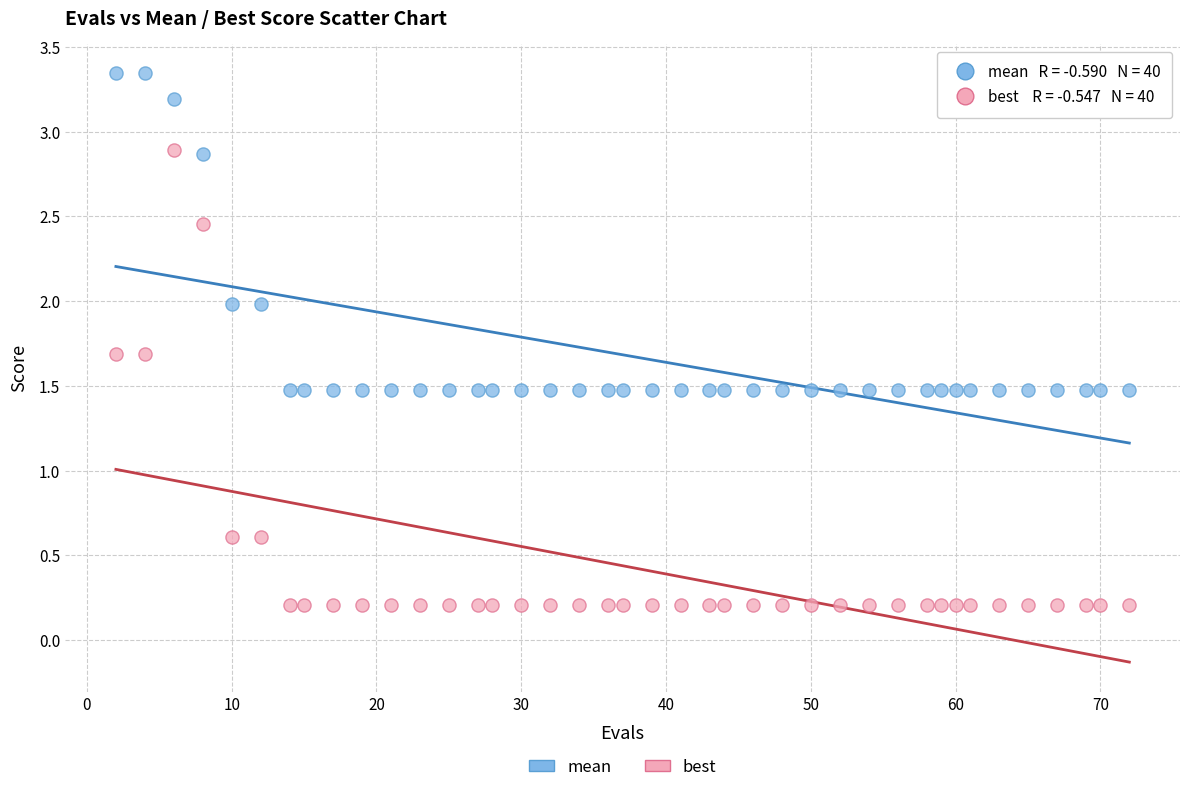

Across all data points, what is the range of Y values (max minus min)?

3.1